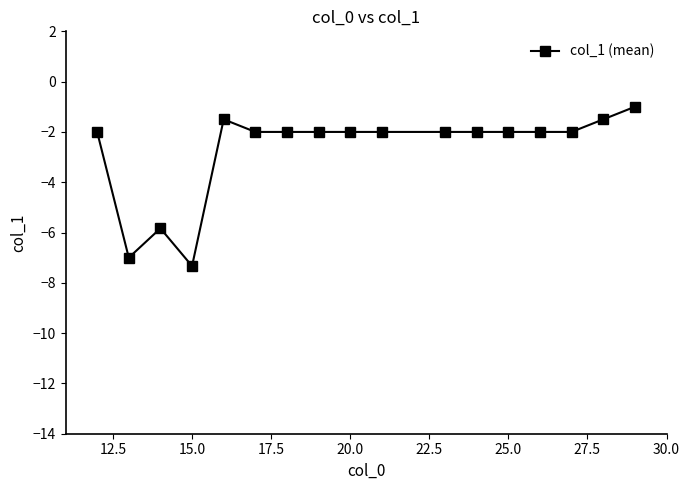

What is the value of the 11th point from the left?

-2.0